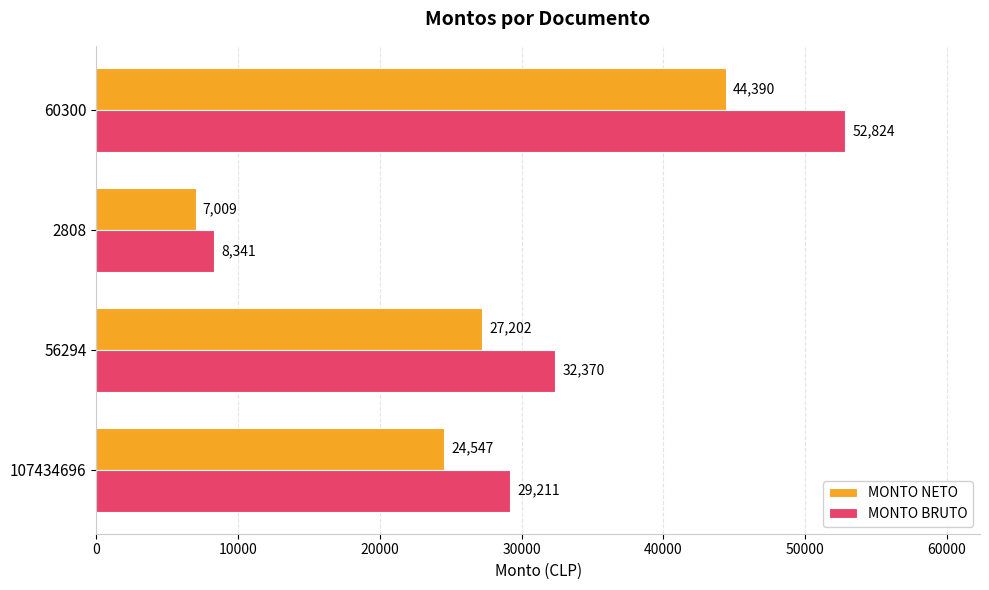

Is it true that MONTO BRUTO equals 8341 at 2808?

True